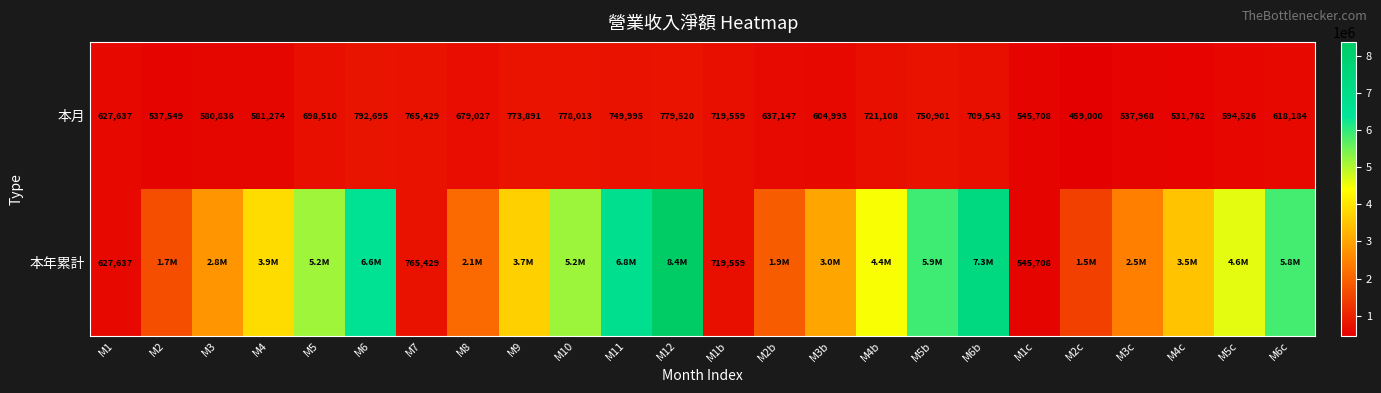

What is the smallest value displayed?

459000